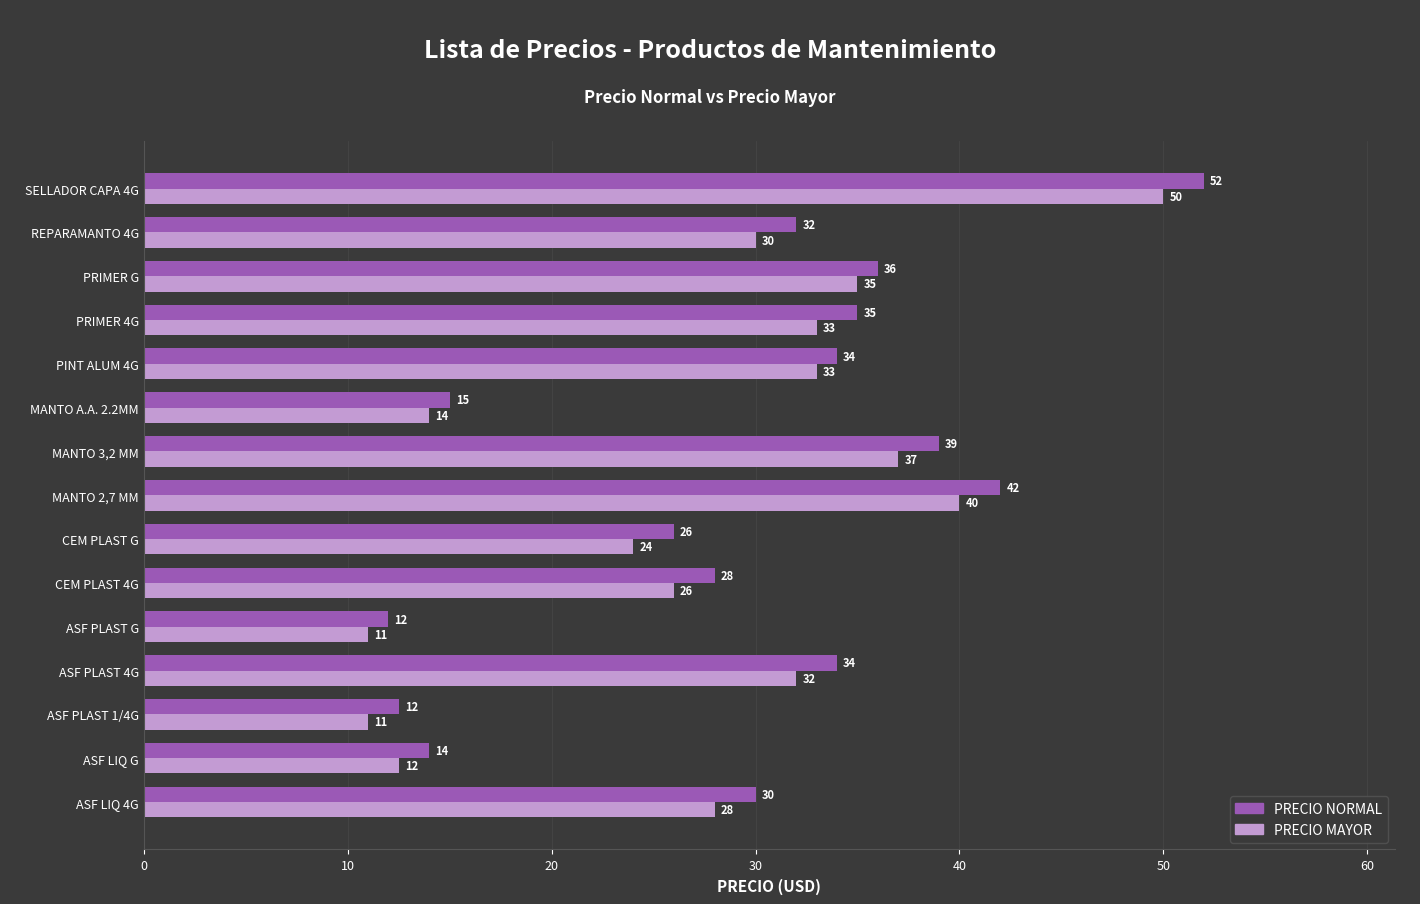

Which series has the largest total across all categories?

PRECIO NORMAL